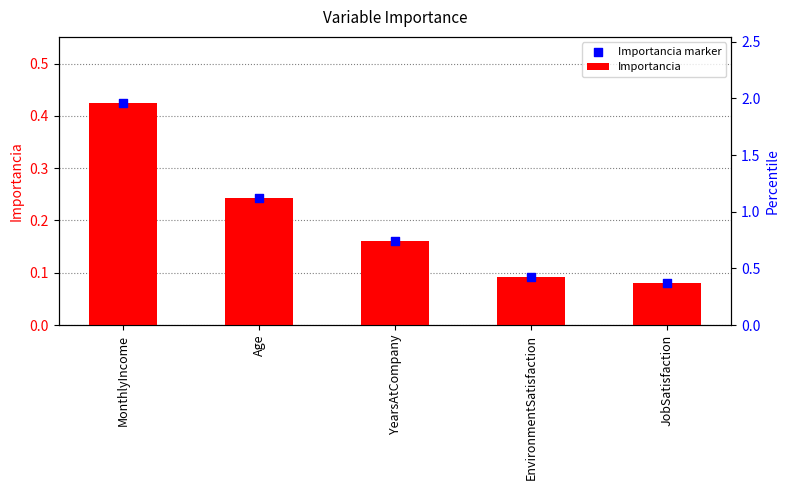

Which series contains the lowest Y value?

Importancia